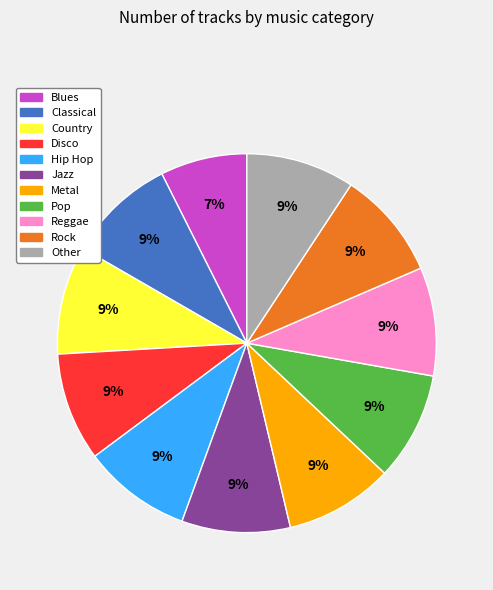

Approximately how many times larger is the value at Jazz compared to Rock?

1.0